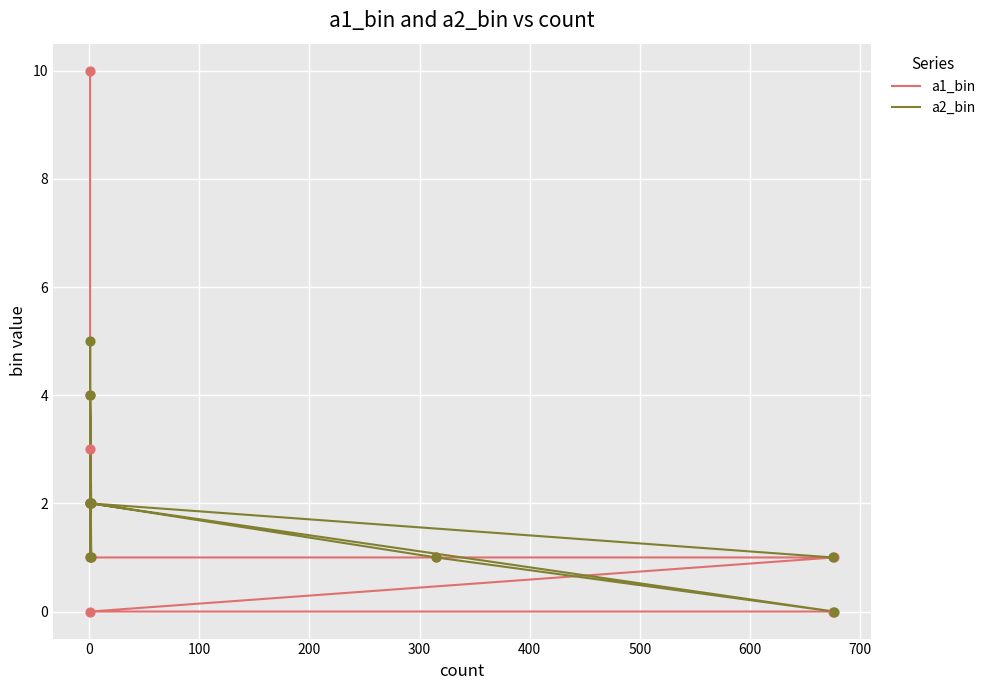

Is the value of a2_bin at −100 greater than the value of a1_bin at 500?

No